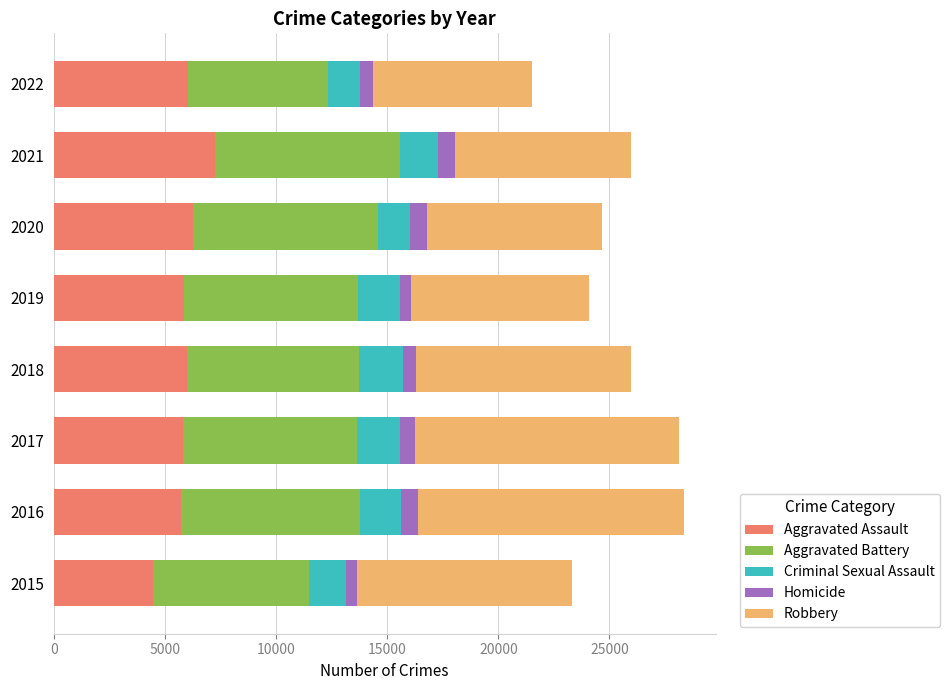

What are all the series names shown in the legend?

Aggravated Assault, Aggravated Battery, Criminal Sexual Assault, Homicide, Robbery